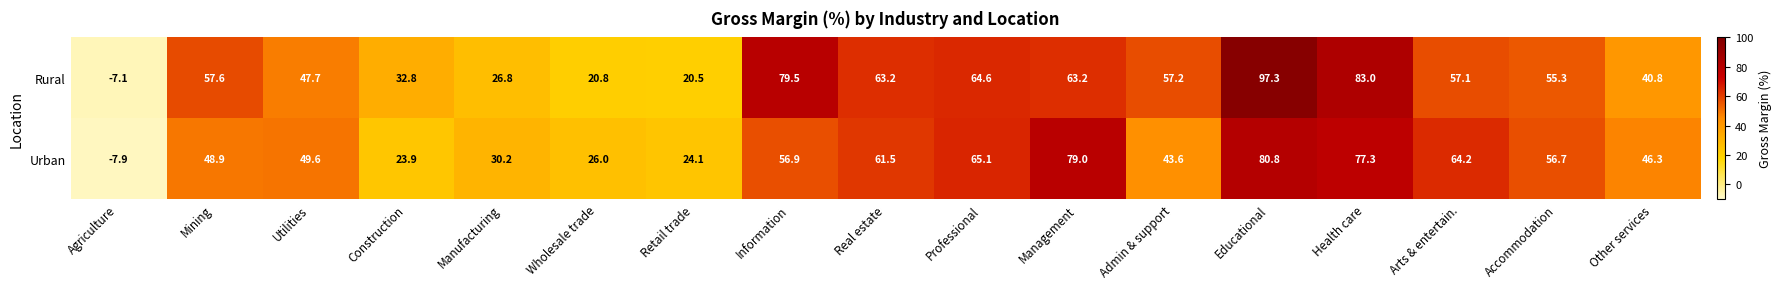

Which series has the largest range (max minus min)?

Rural